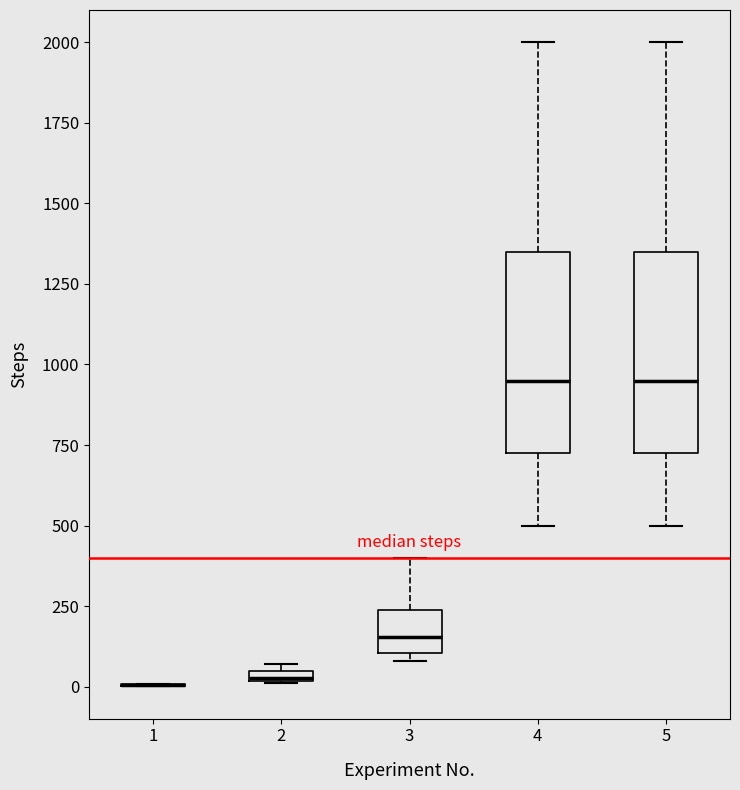

Where does the median line of the box at x = 5 sit on the y-axis? The values are not printed on the chart, so give them approximately, as read against the axis.

950